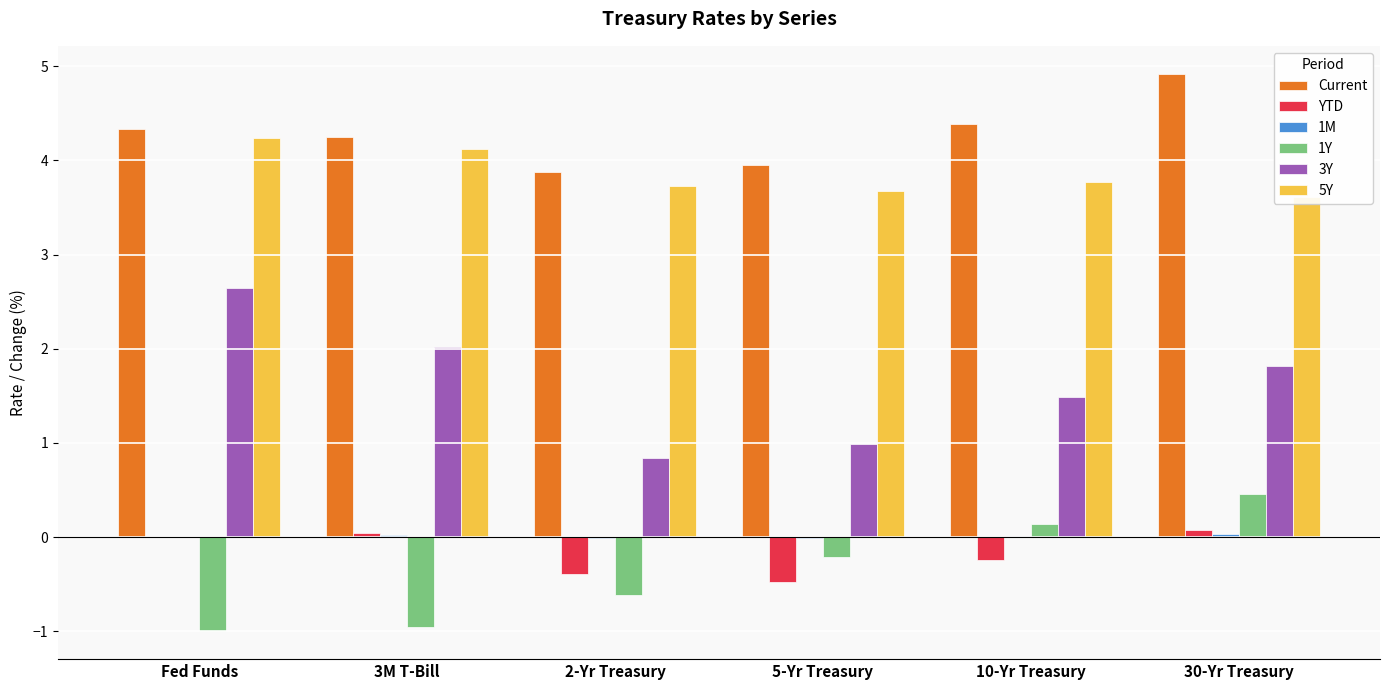

Which series has the widest spread of values?

3Y